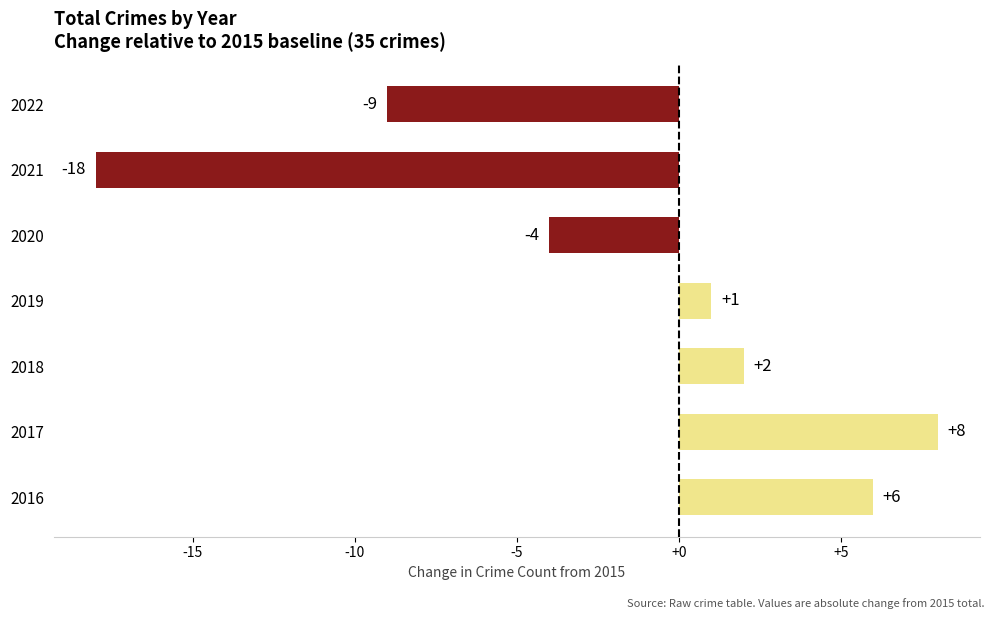

How many data points does each series have?

7